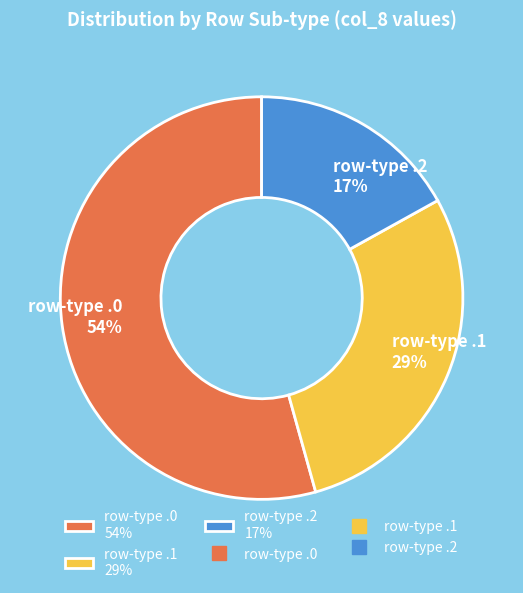

How many segments does this pie chart have?

3